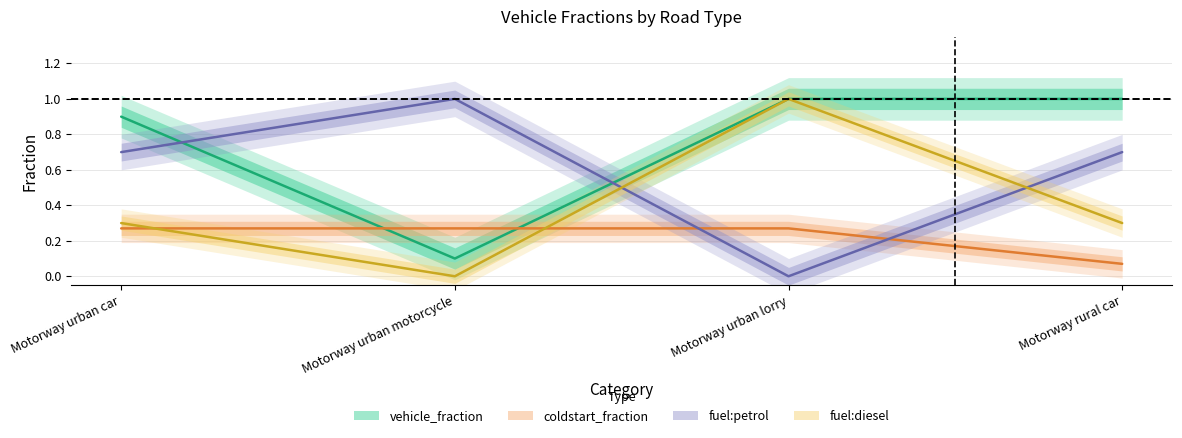

Is this an area chart (filled region under the line)?

No